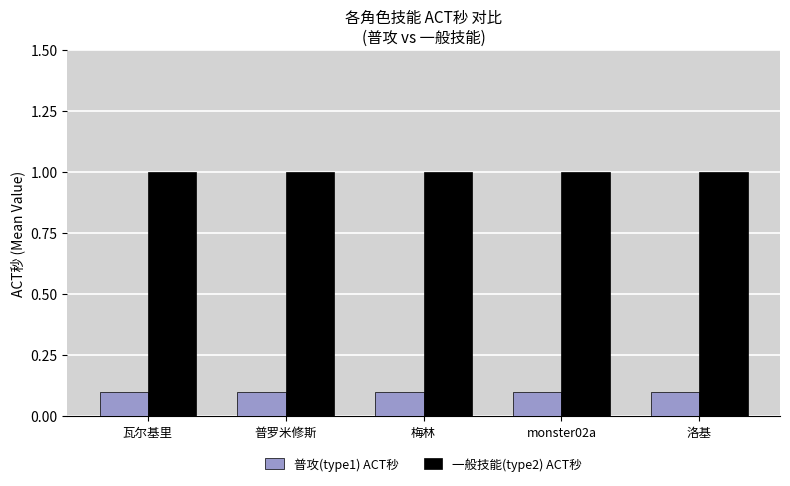

Is the value of 普攻(type1) ACT秒 at monster02a greater than the value of 一般技能(type2) ACT秒 at monster02a?

No